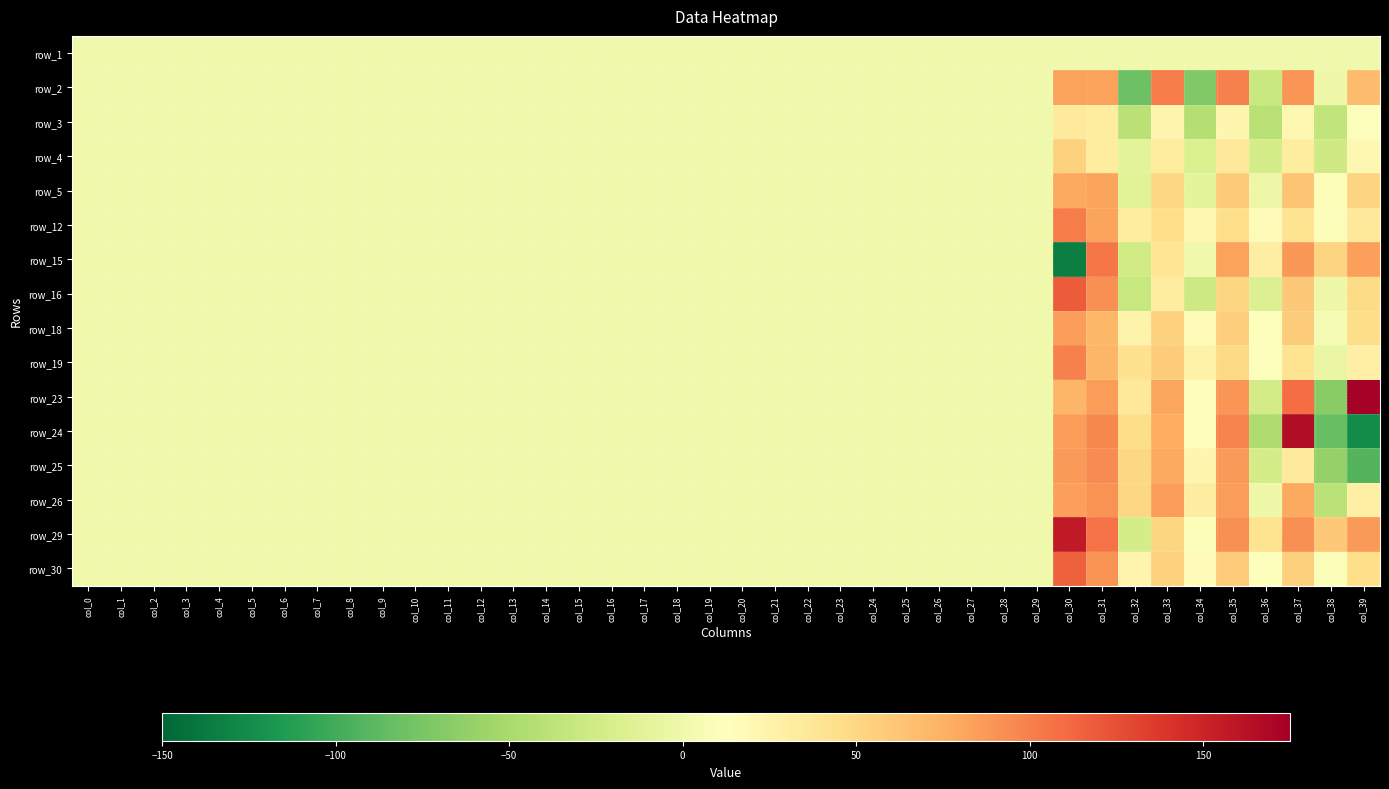

Count the number of data series in this chart.

16